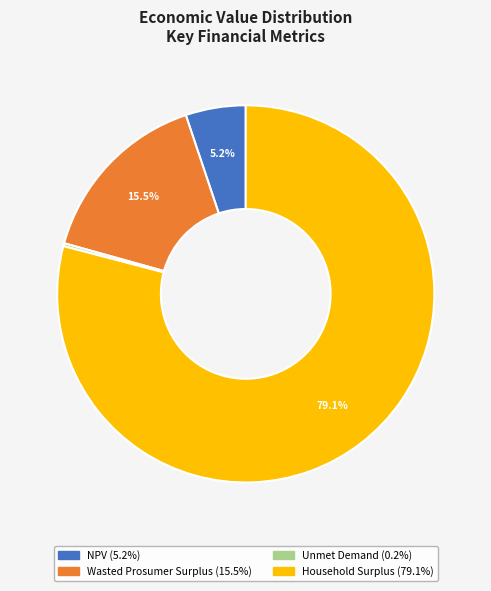

To the nearest percent, what portion does Household Surplus represent?

79%